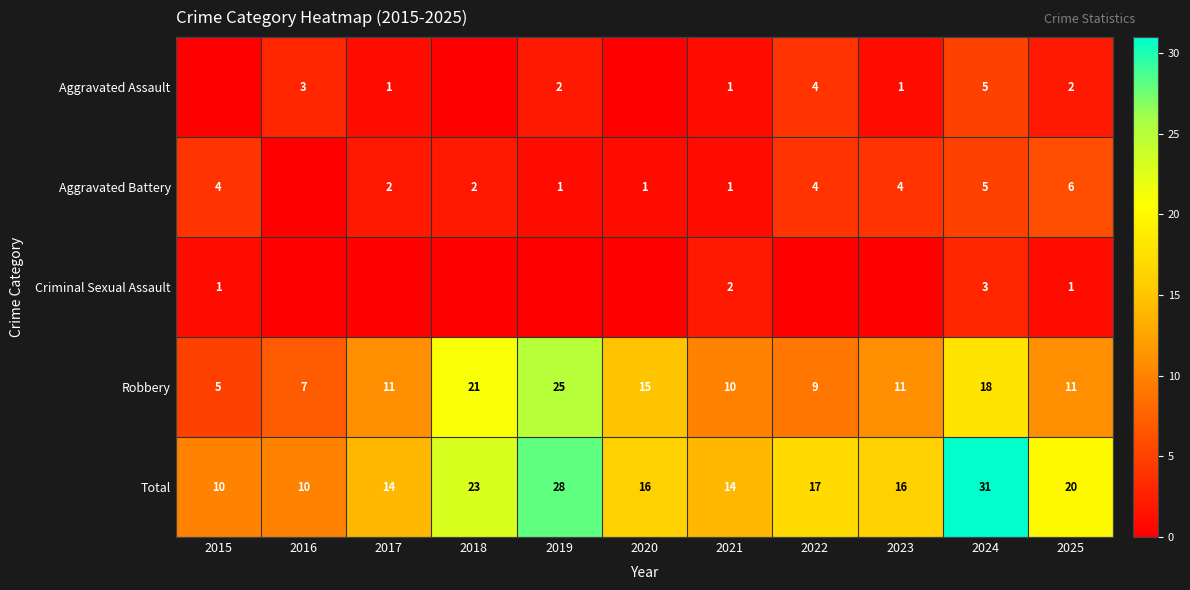

Read the Robbery value at 2017, to the nearest 5.

10